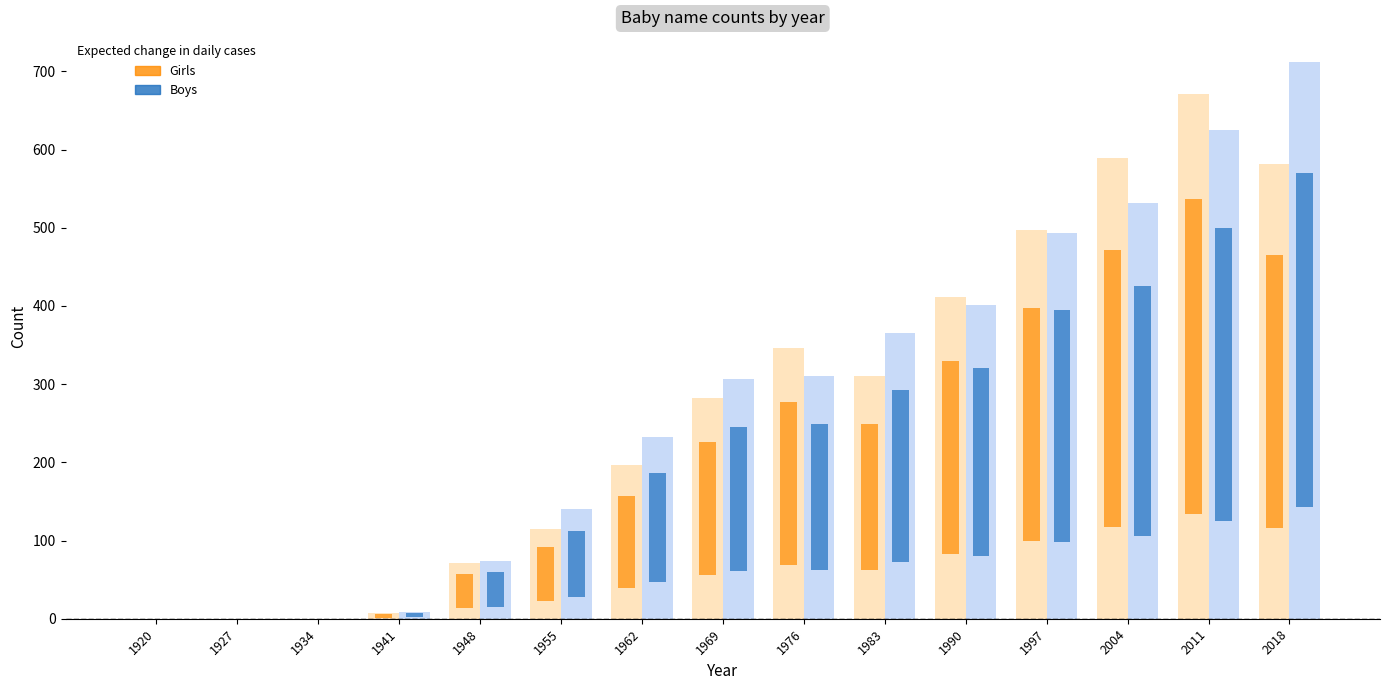

What is the value of the Boys bar at the 13th from the left?

532.0